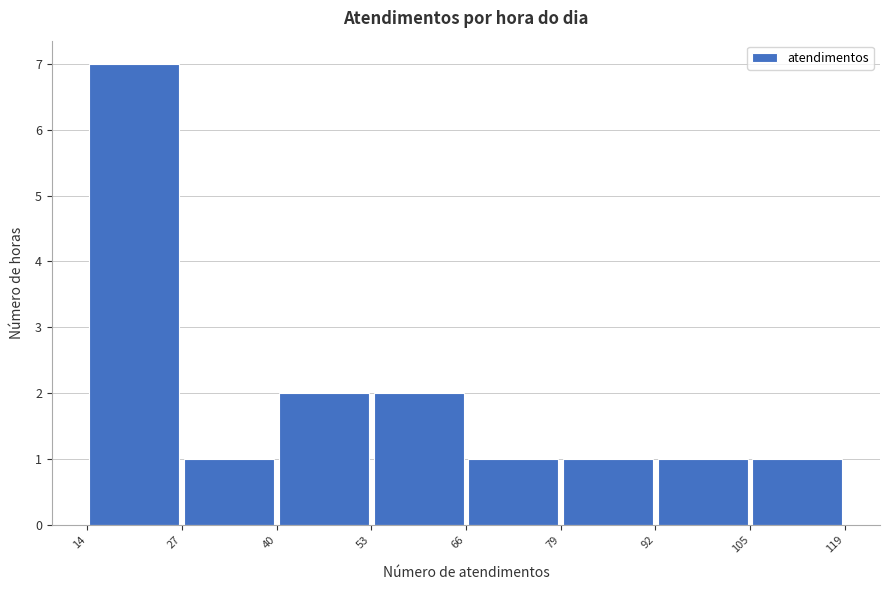

Reading left to right, list every bar in this chart as the range it spans on the x-axis followed by its height. The values are not printed on the chart, so give them approximately, as read against the axis.

14 to 27: 7
27 to 40: 1
40 to 53: 2
53 to 66: 2
66 to 79: 1
79 to 92: 1
92 to 105: 1
105 to 119: 1